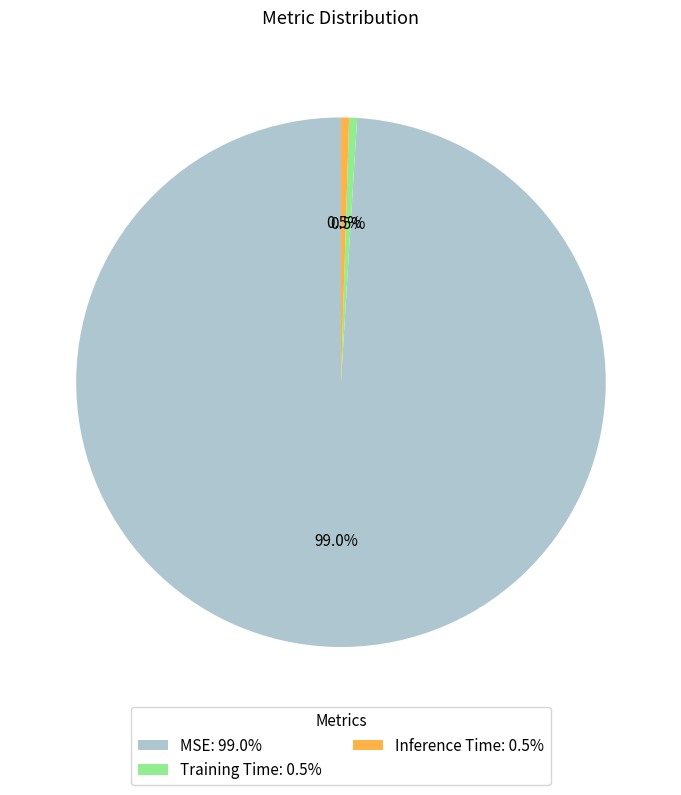

How many segments does this pie chart have?

3